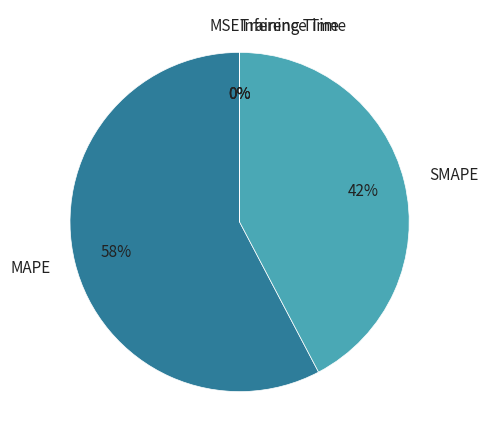

Which category has the biggest portion of the pie?

MAPE